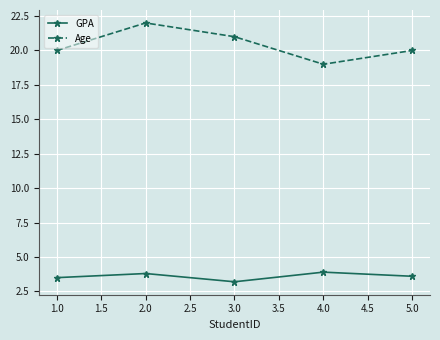

What is the value of the GPA point at the 2nd from the left?

3.8